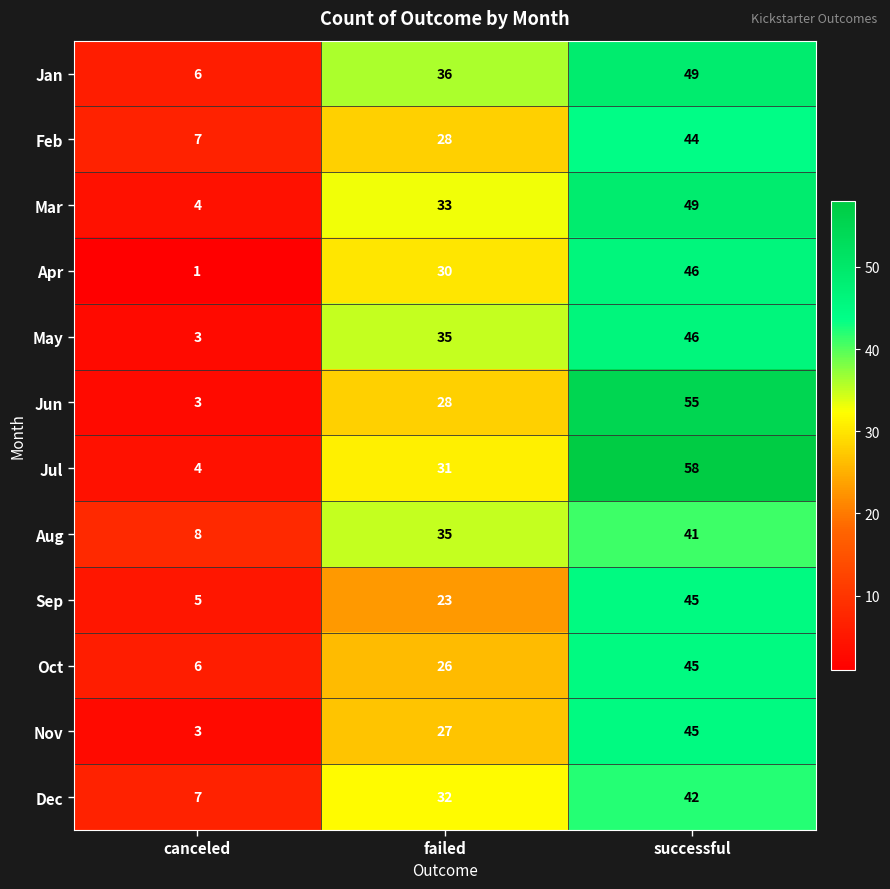

Which label corresponds to the smallest value in the chart?

canceled